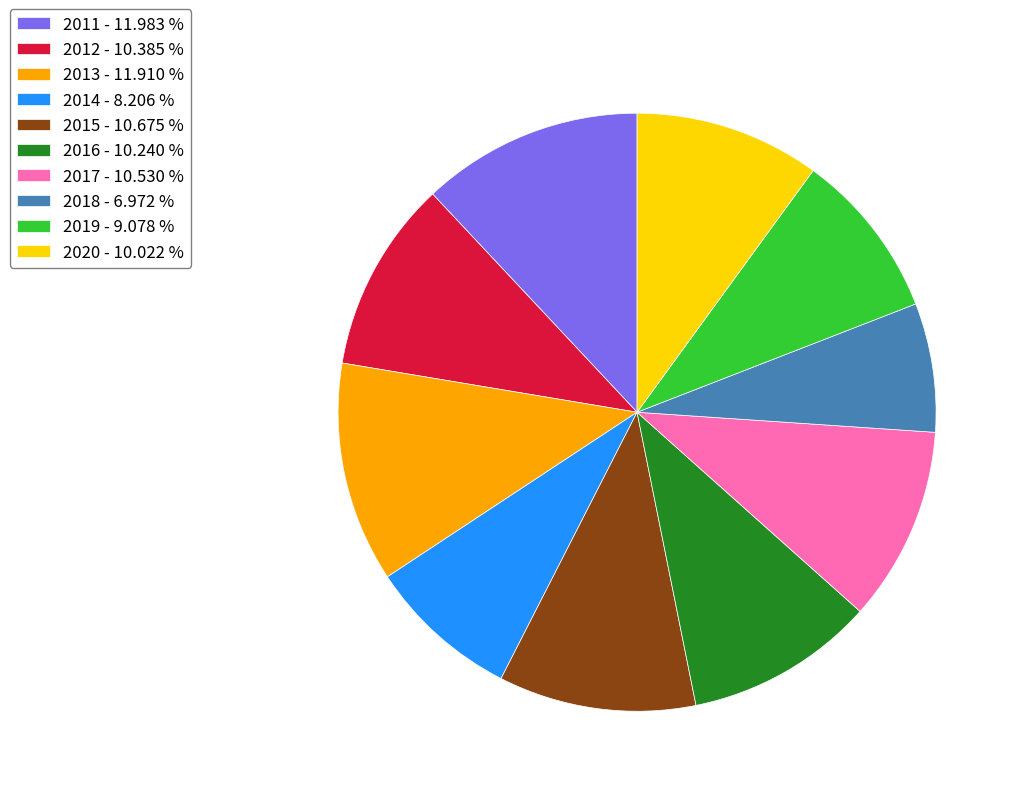

Does any single category account for the majority?

No